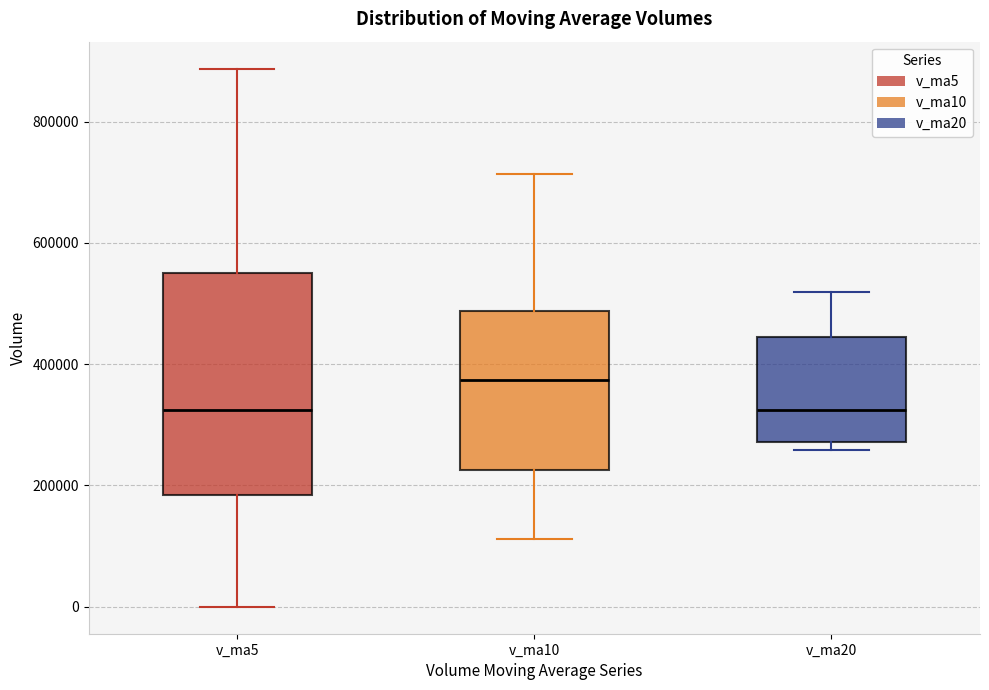

Where does the upper whisker of the box for v_ma10 end on the y-axis? The values are not printed on the chart, so give them approximately, as read against the axis.

720000